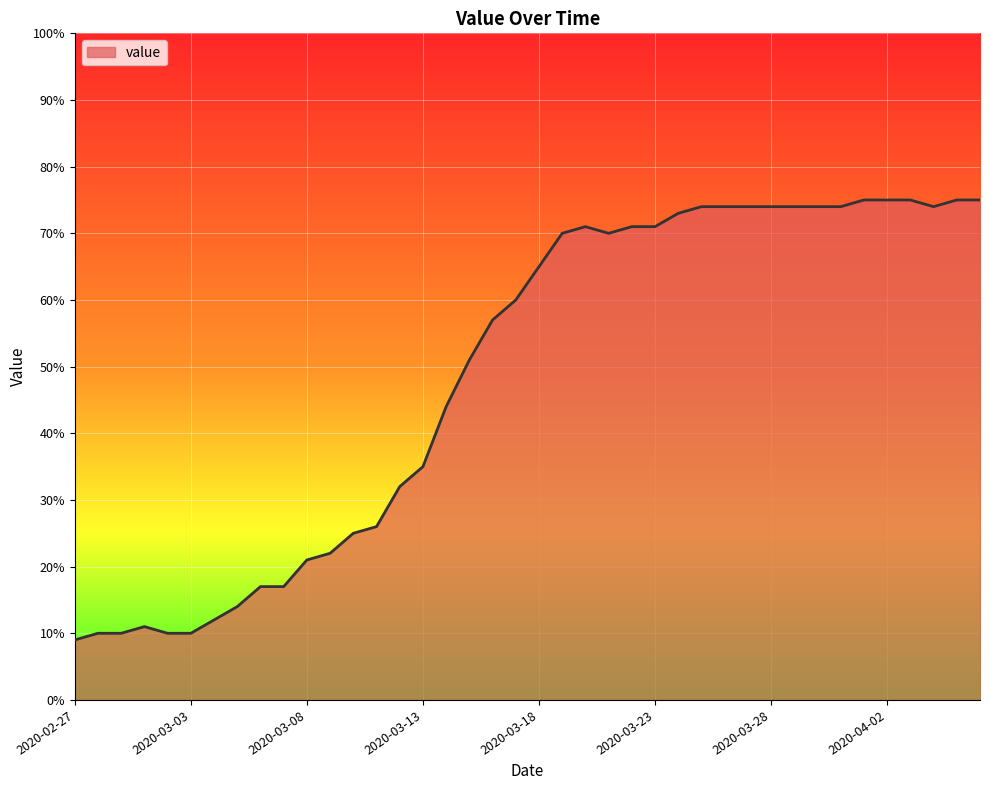

Reading left to right, extract all data points from this chart.

9	10	10	11	10	10	12	14	17	17	21	22	25	26	32	35	44	51	57	60	65	70	71	70	71	71	73	74	74	74	74	74	74	74	75	75	75	74	75	75